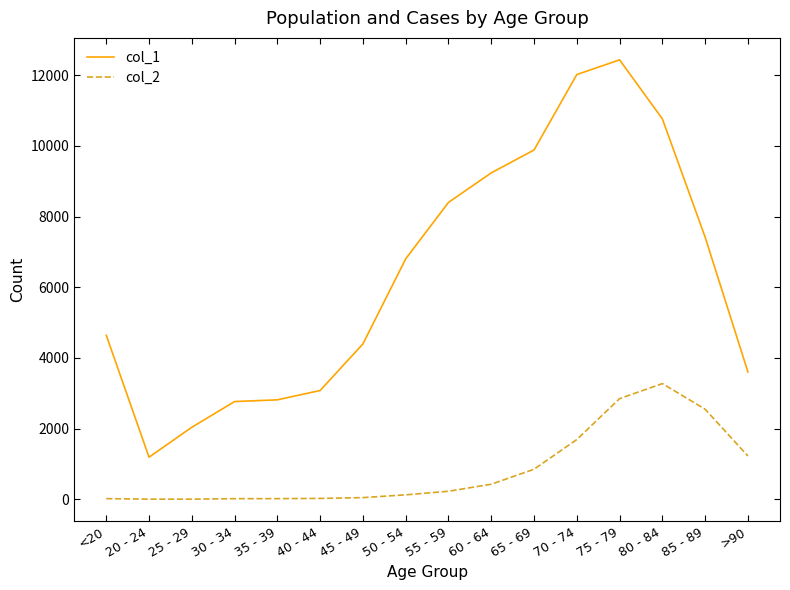

Is the value of col_1 at 40 - 44 greater than the value of col_2 at 55 - 59?

Yes